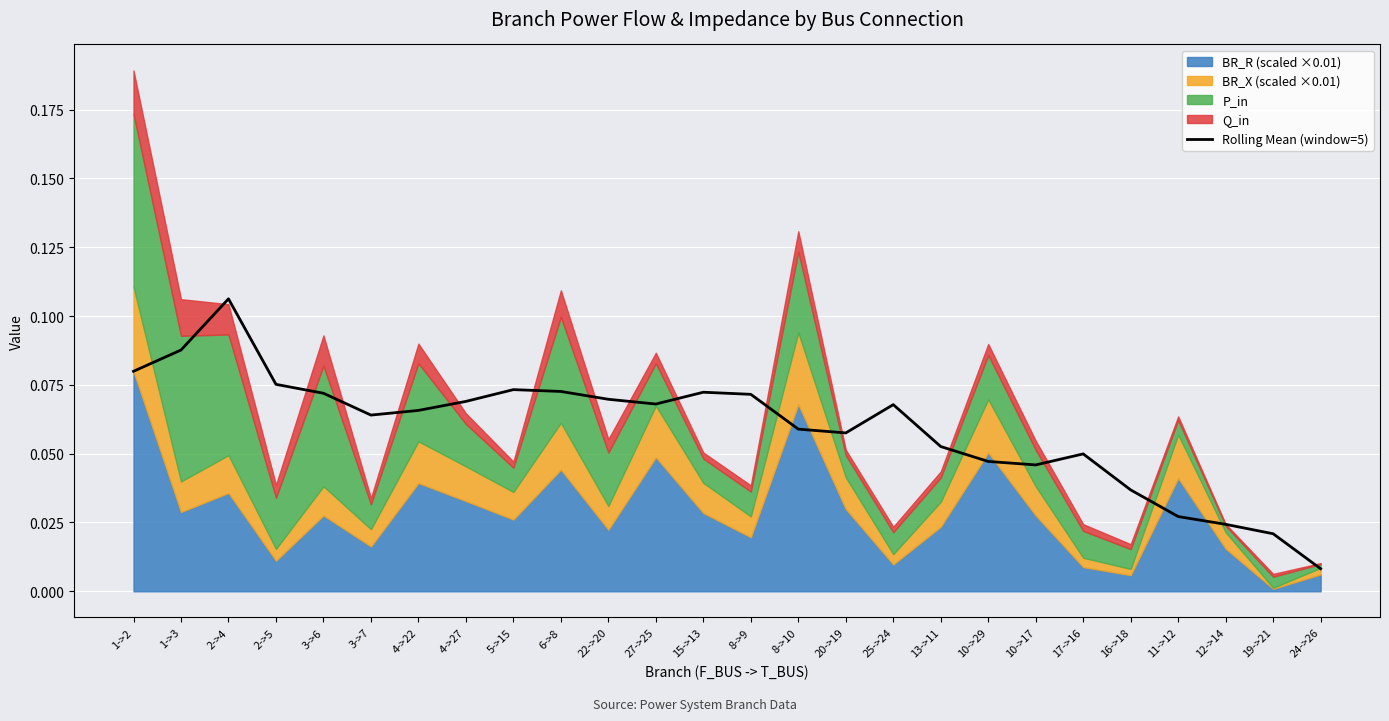

List the labels in order of value, smallest first.

24->26, 19->21, 12->14, 11->12, 16->18, 10->17, 10->29, 17->16, 13->11, 20->19, 8->10, 3->7, 4->22, 25->24, 27->25, 4->27, 22->20, 8->9, 3->6, 15->13, 6->8, 5->15, 2->5, 1->2, 1->3, 2->4